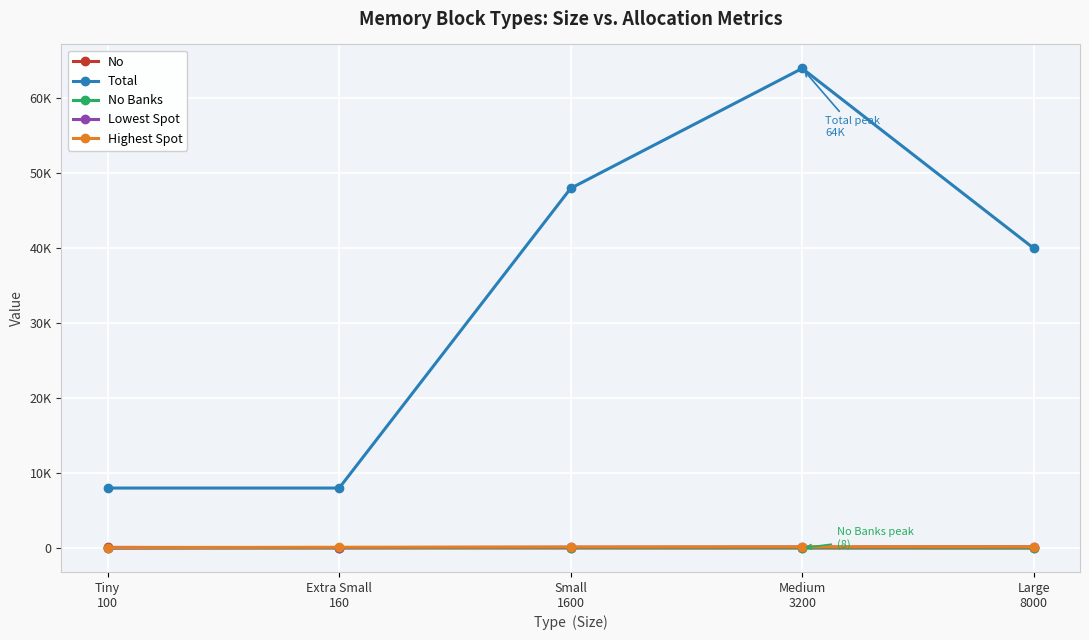

Is this an area chart (filled region under the line)?

No